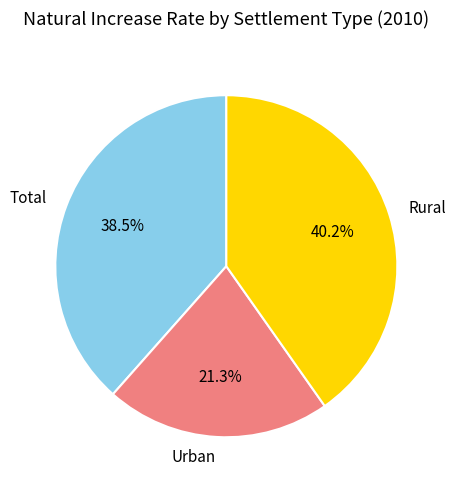

Which slice is the smallest?

Urban